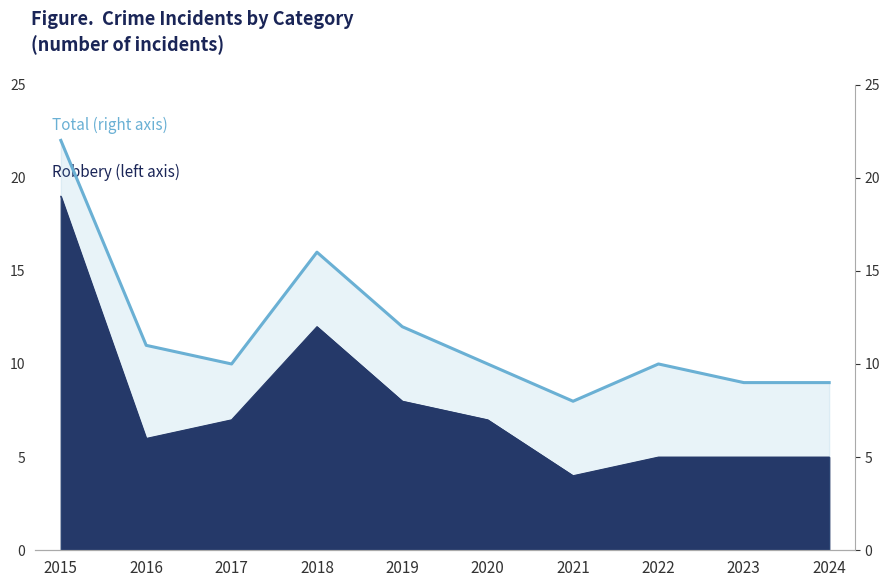

True or false: the data shows 9 at 2024.

True